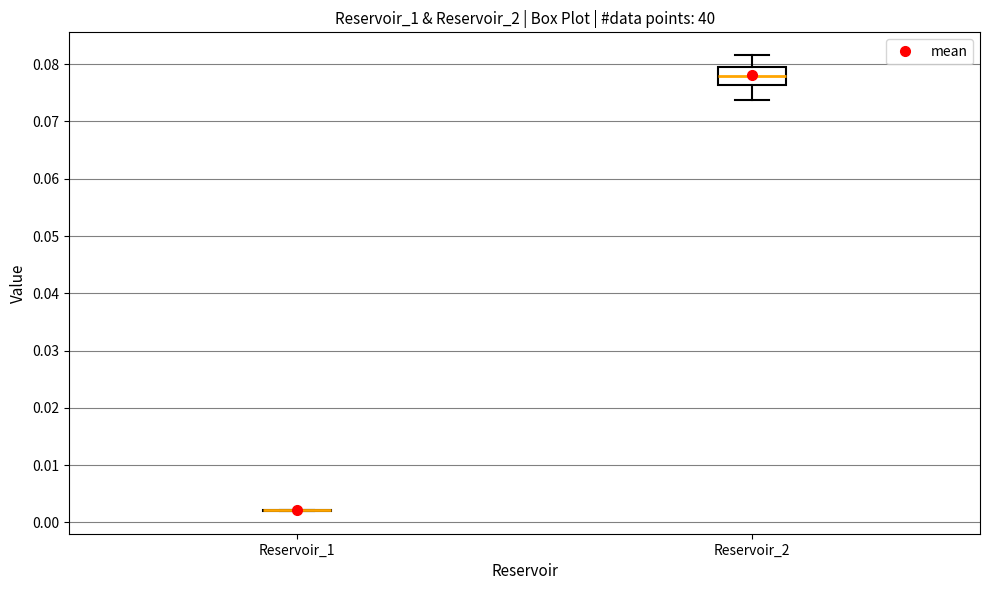

Reading left to right, transcribe this box plot: for each box, give where its median line is, the range the box spans, and where its two whiskers end, as read against the y-axis. The values are not printed on the chart, so give them approximately, as read against the axis.

Reservoir_1: box collapsed to a line at 0.002, whiskers 0.002 to 0.002
Reservoir_2: median 0.078, box 0.076 to 0.080, whiskers 0.074 to 0.082